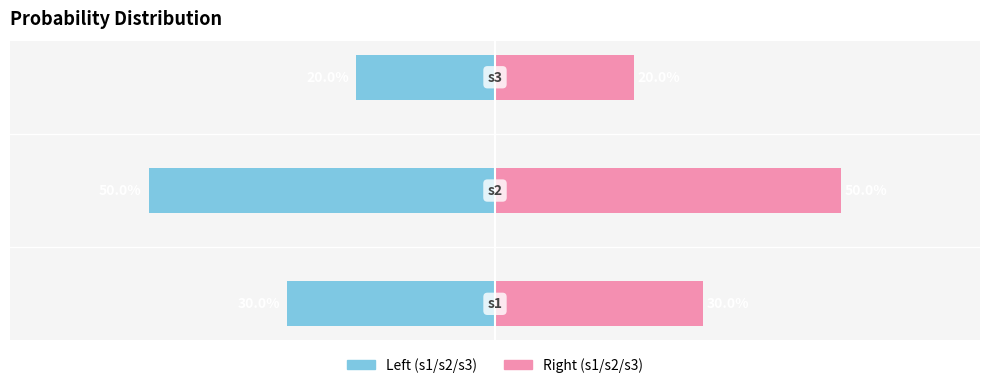

What is the difference between the maximum and minimum values in the propability (right) series?

0.3